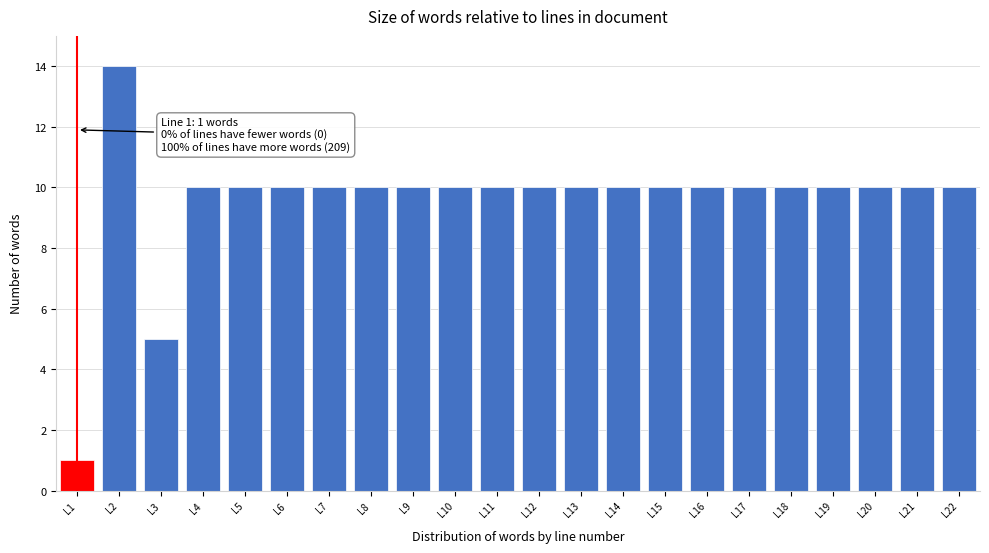

Reading left to right, extract all data points from this chart.

L1=1	L2=14	L3=5	L4=10	L5=10	L6=10	L7=10	L8=10	L9=10	L10=10	L11=10	L12=10	L13=10	L14=10	L15=10	L16=10	L17=10	L18=10	L19=10	L20=10	L21=10	L22=10